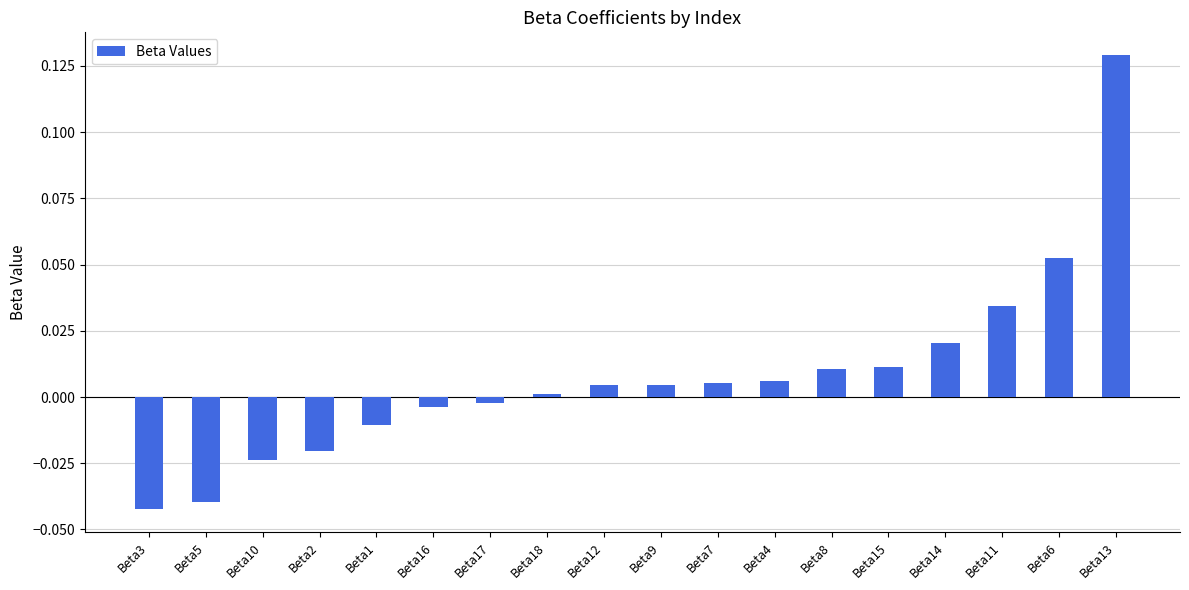

What is the label of the 16th bar from the right?

Beta10